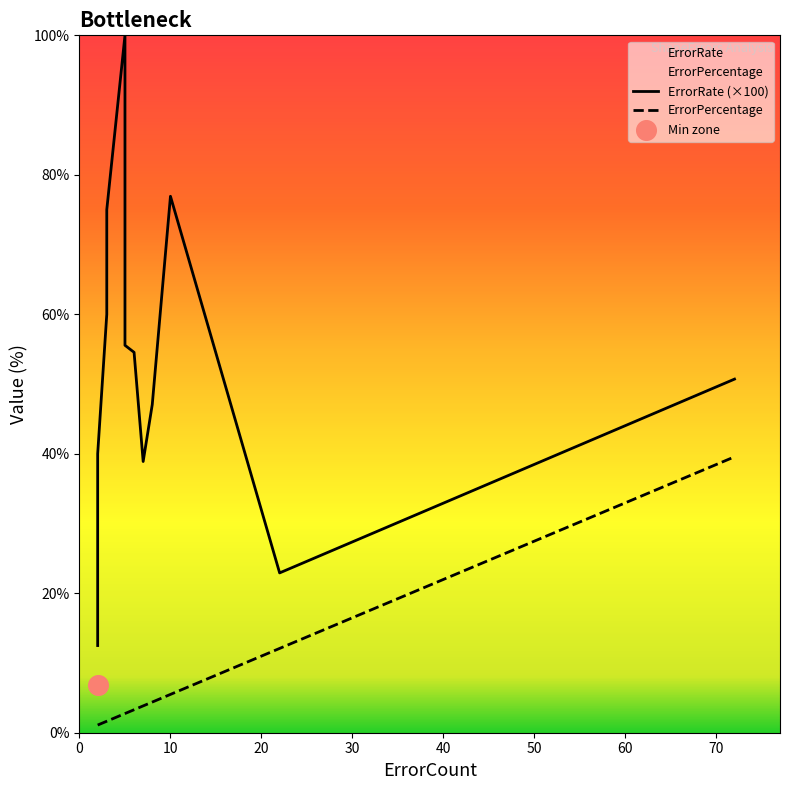

Which series reaches the maximum Y coordinate?

ErrorRate (×100)